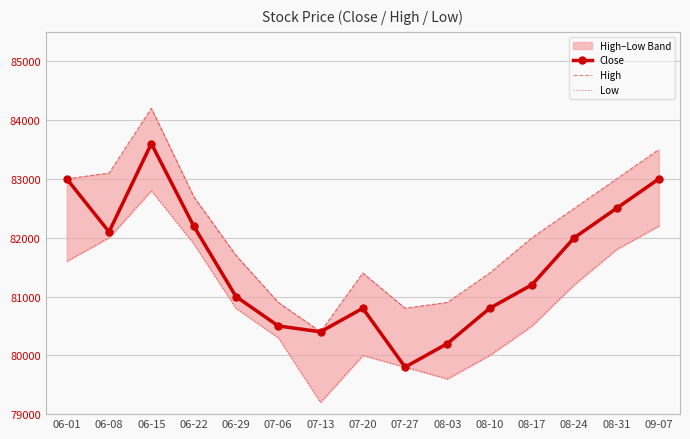

What is the label of the 10th point from the left?

08-03